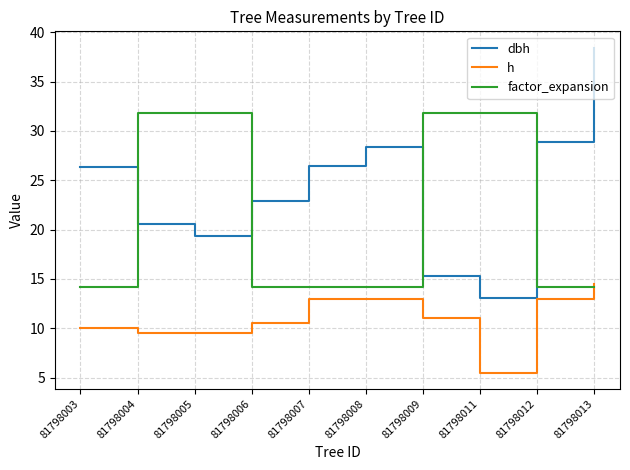

Rank the series by their average value, from lowest to highest.

h, factor_expansion, dbh